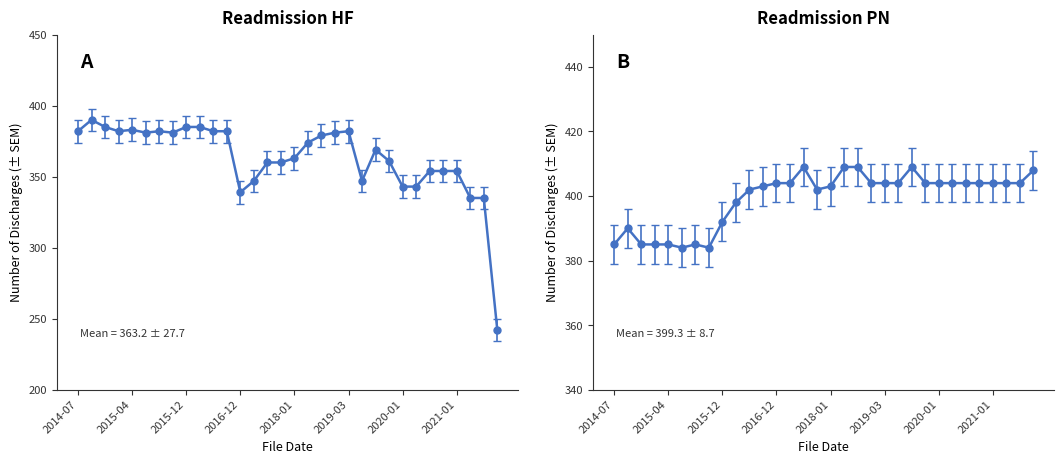

What is the difference between the READM-30-PN Discharges values at 2014-07 and 2016-08?

17